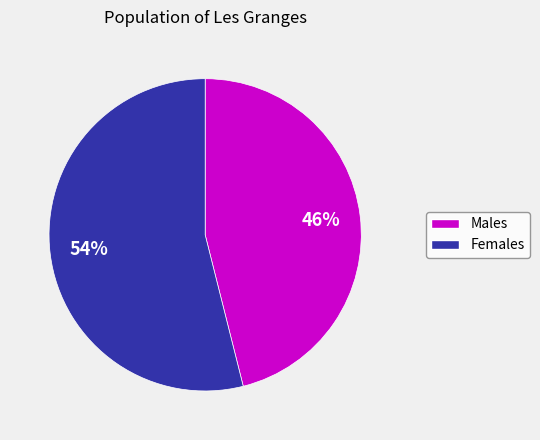

How many slices are in this pie chart?

2